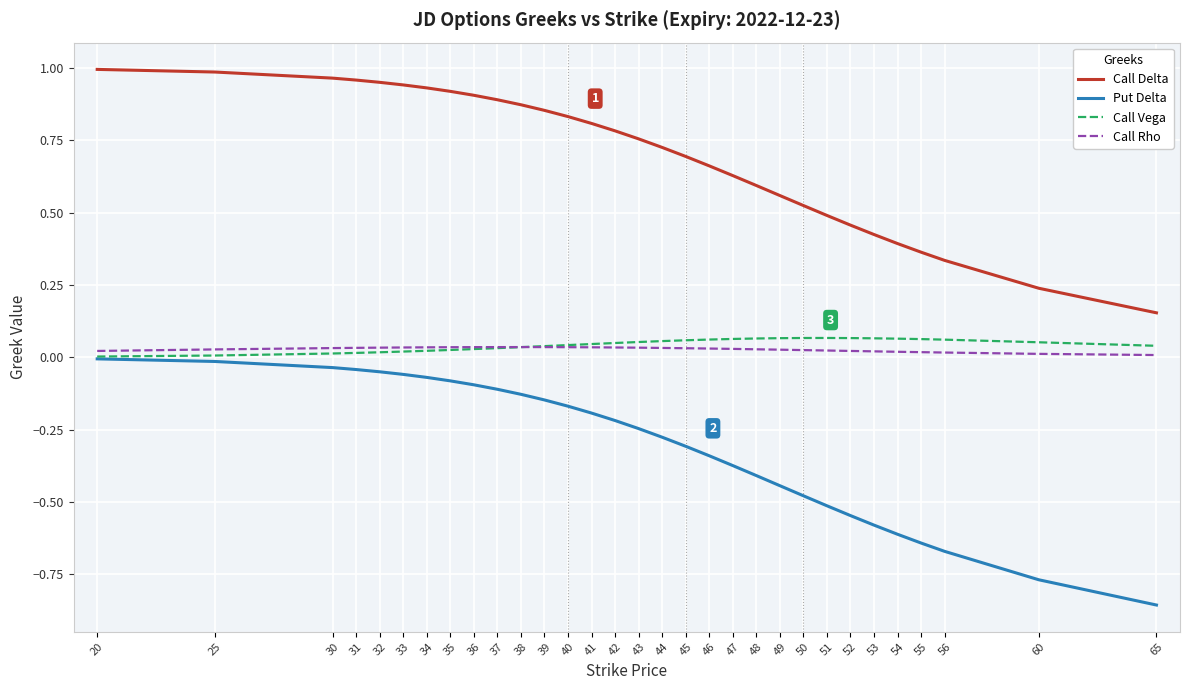

Which series has the largest total across all categories?

Call Delta